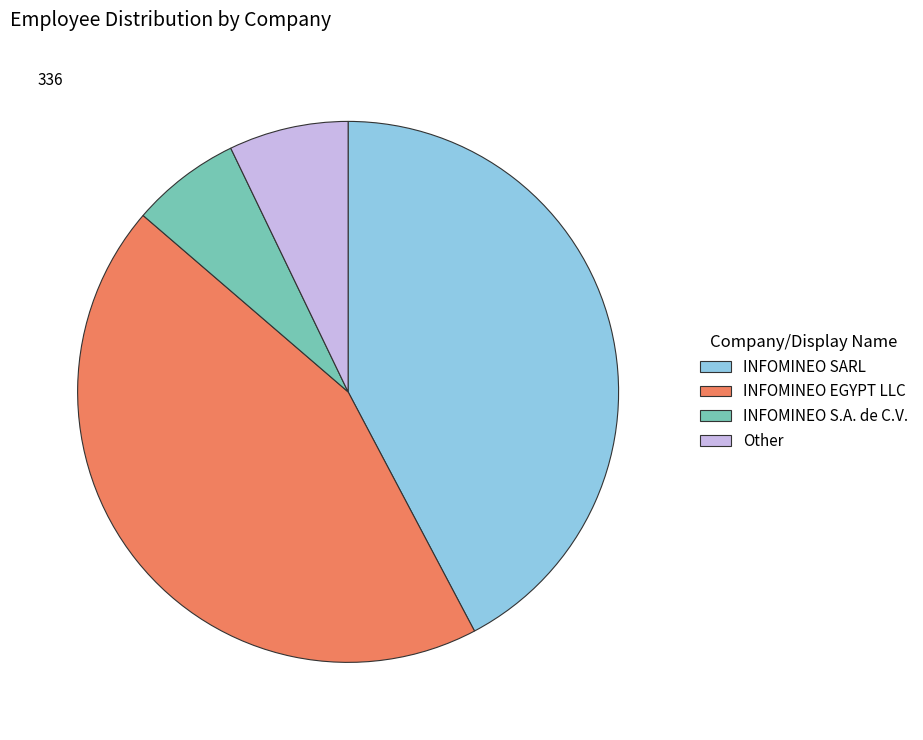

What is the smallest slice in the pie chart?

INFOMINEO S.A. de C.V.